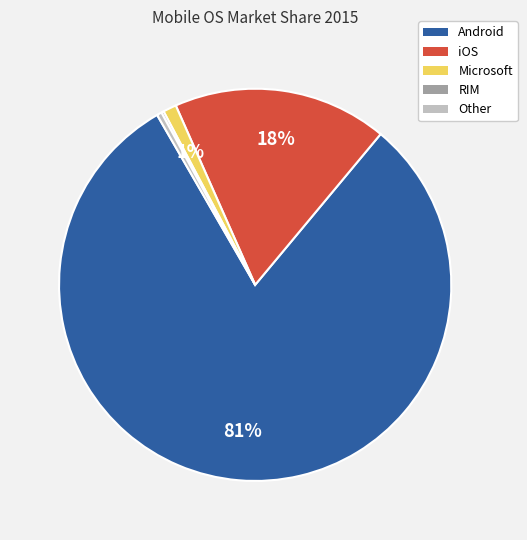

Is it true that iOS is 3% of the pie?

False